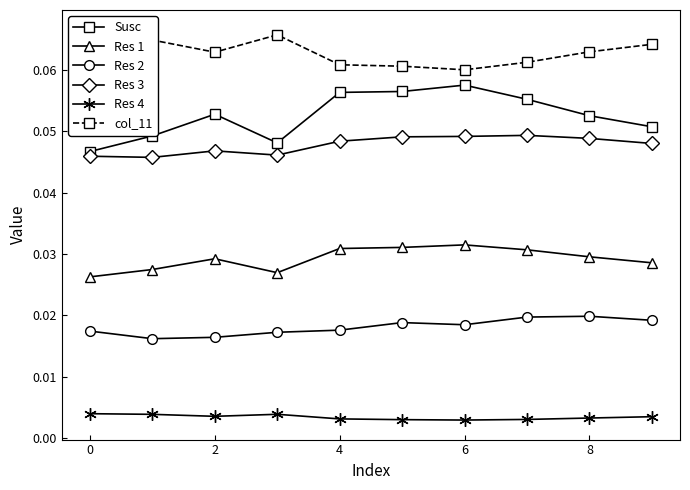

True or false: Res 2 and Res 1 intersect in this chart.

False